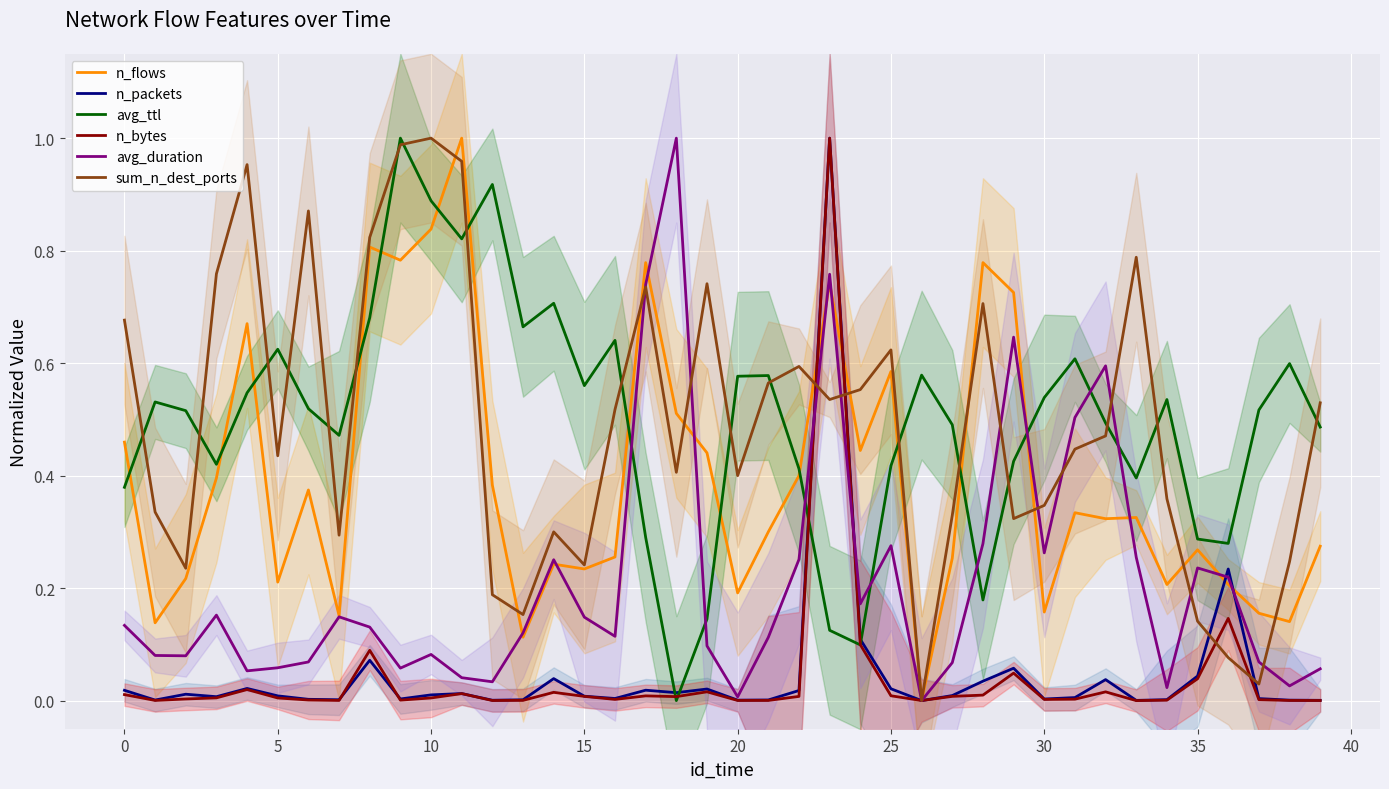

What is the average value of the n_flows series?

0.4